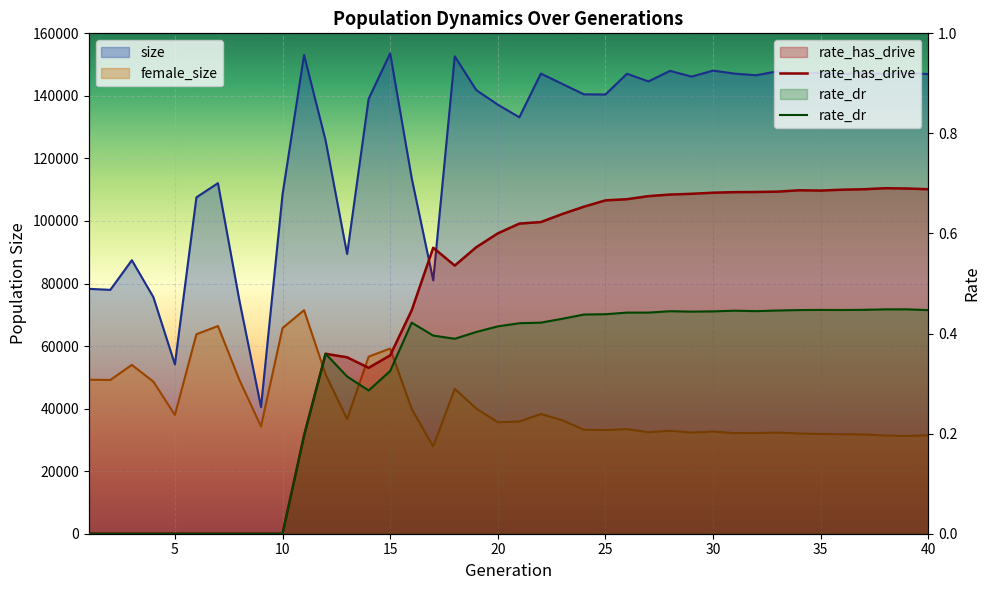

What is the difference between the rate_has_drive values at 24 and 15?

0.3